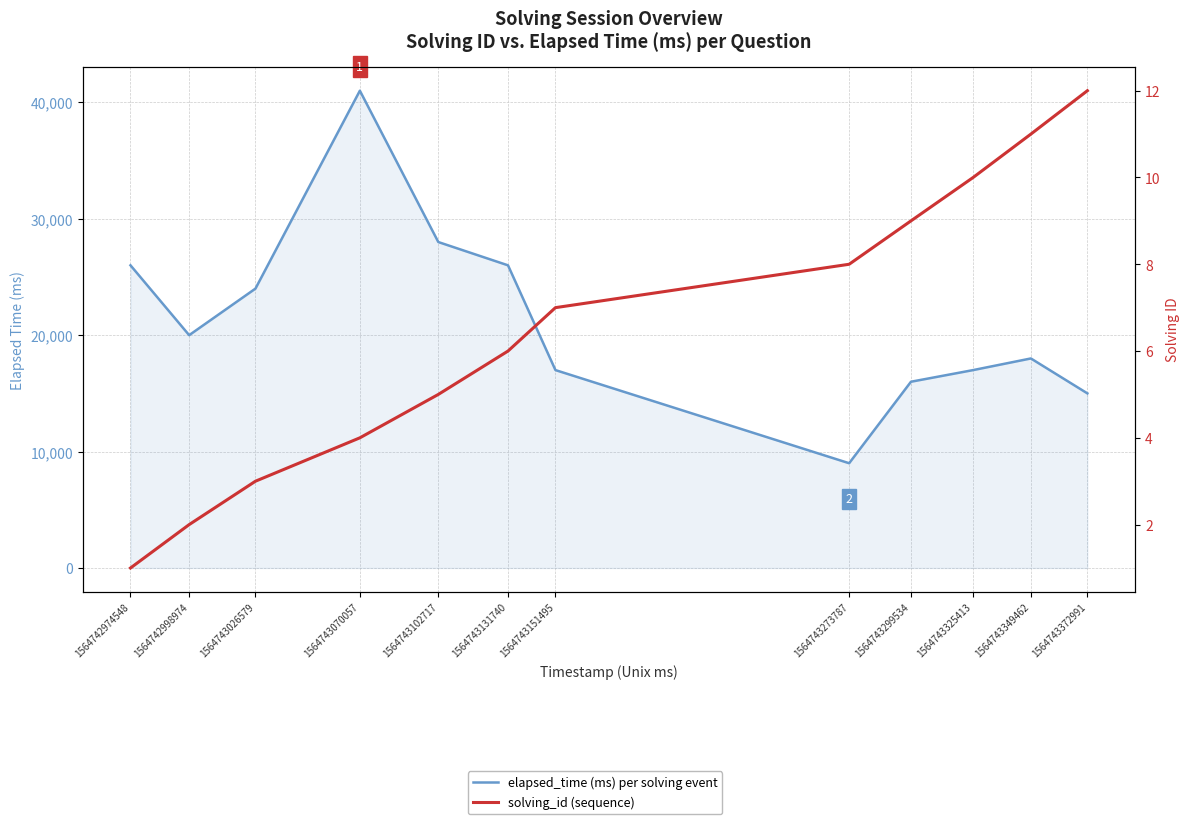

Which series changed the most between 1564743026579 and 1564743325413?

elapsed_time (ms) per solving event